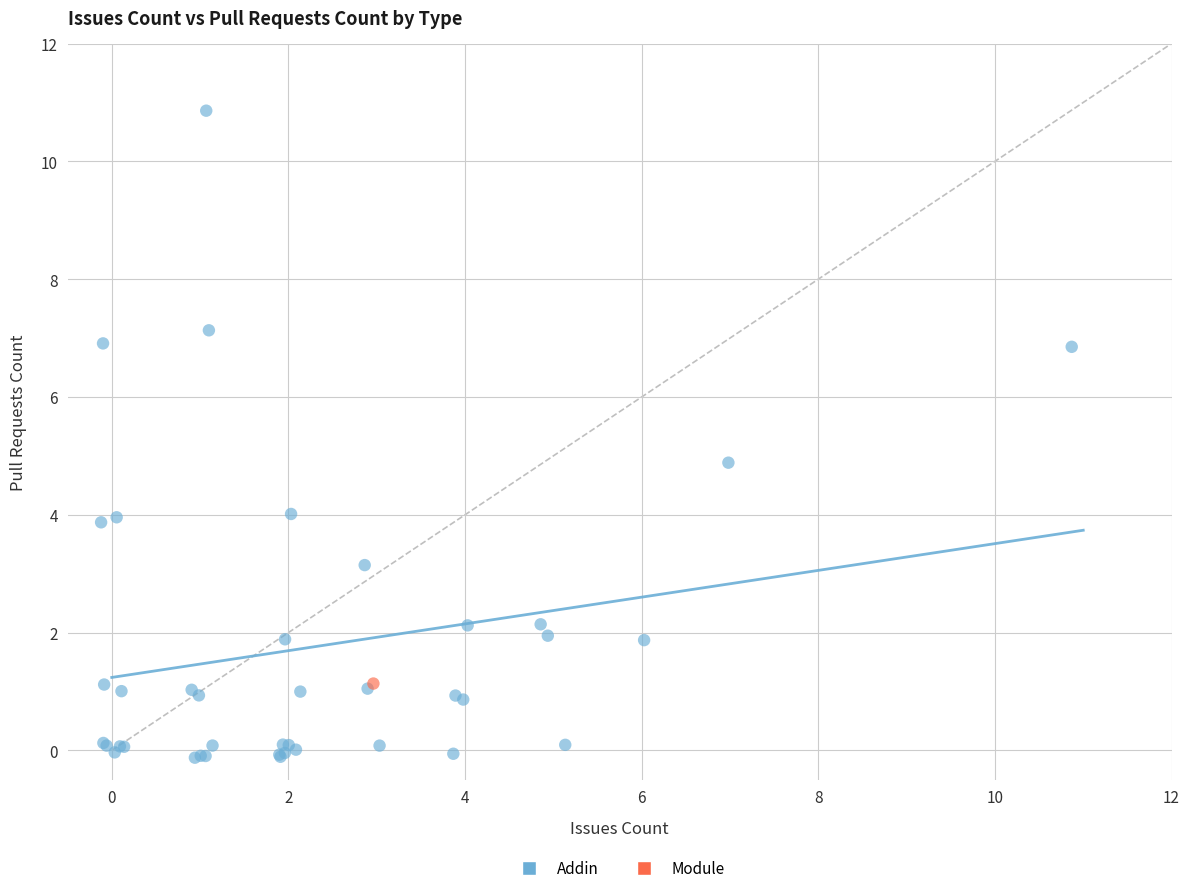

What are all the series names shown in the legend?

Addin, Module